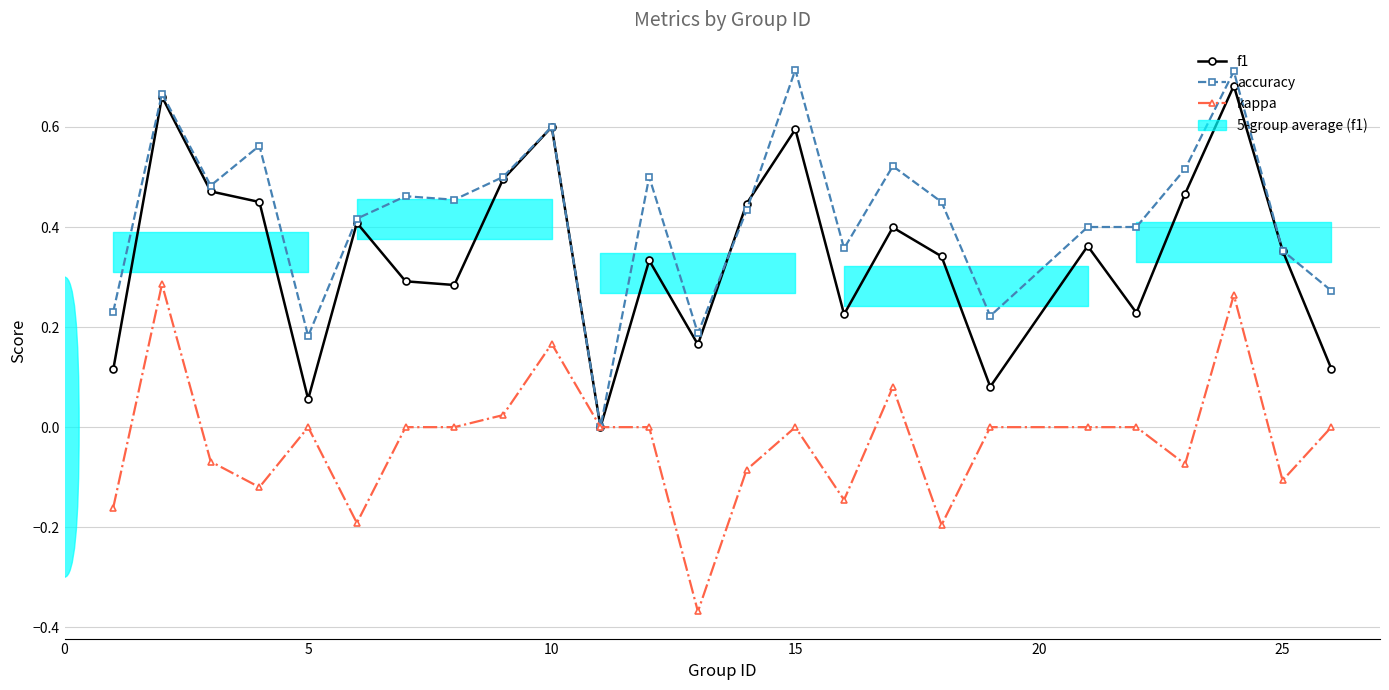

What is the value of the accuracy point at the 5th from the left?

0.2